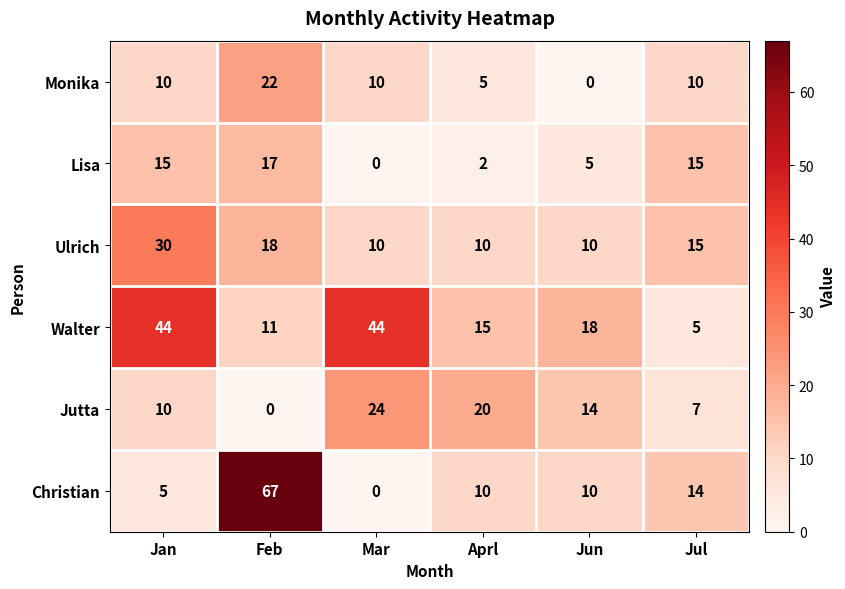

Between Mar and Aprl, which series saw the biggest shift?

Walter